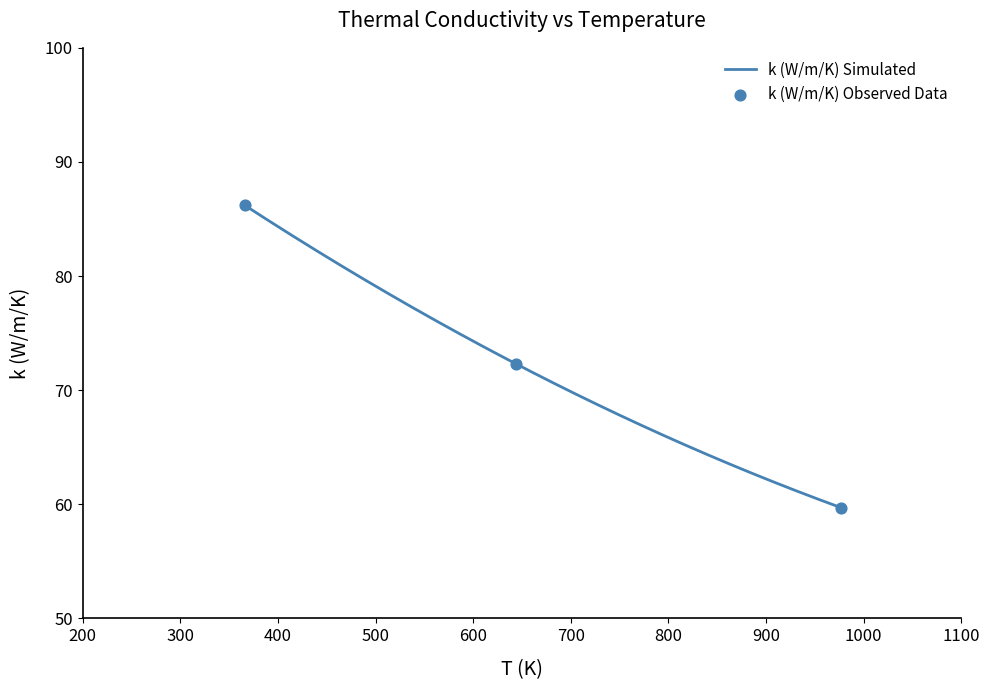

Between 977 and 644, which is larger?

644